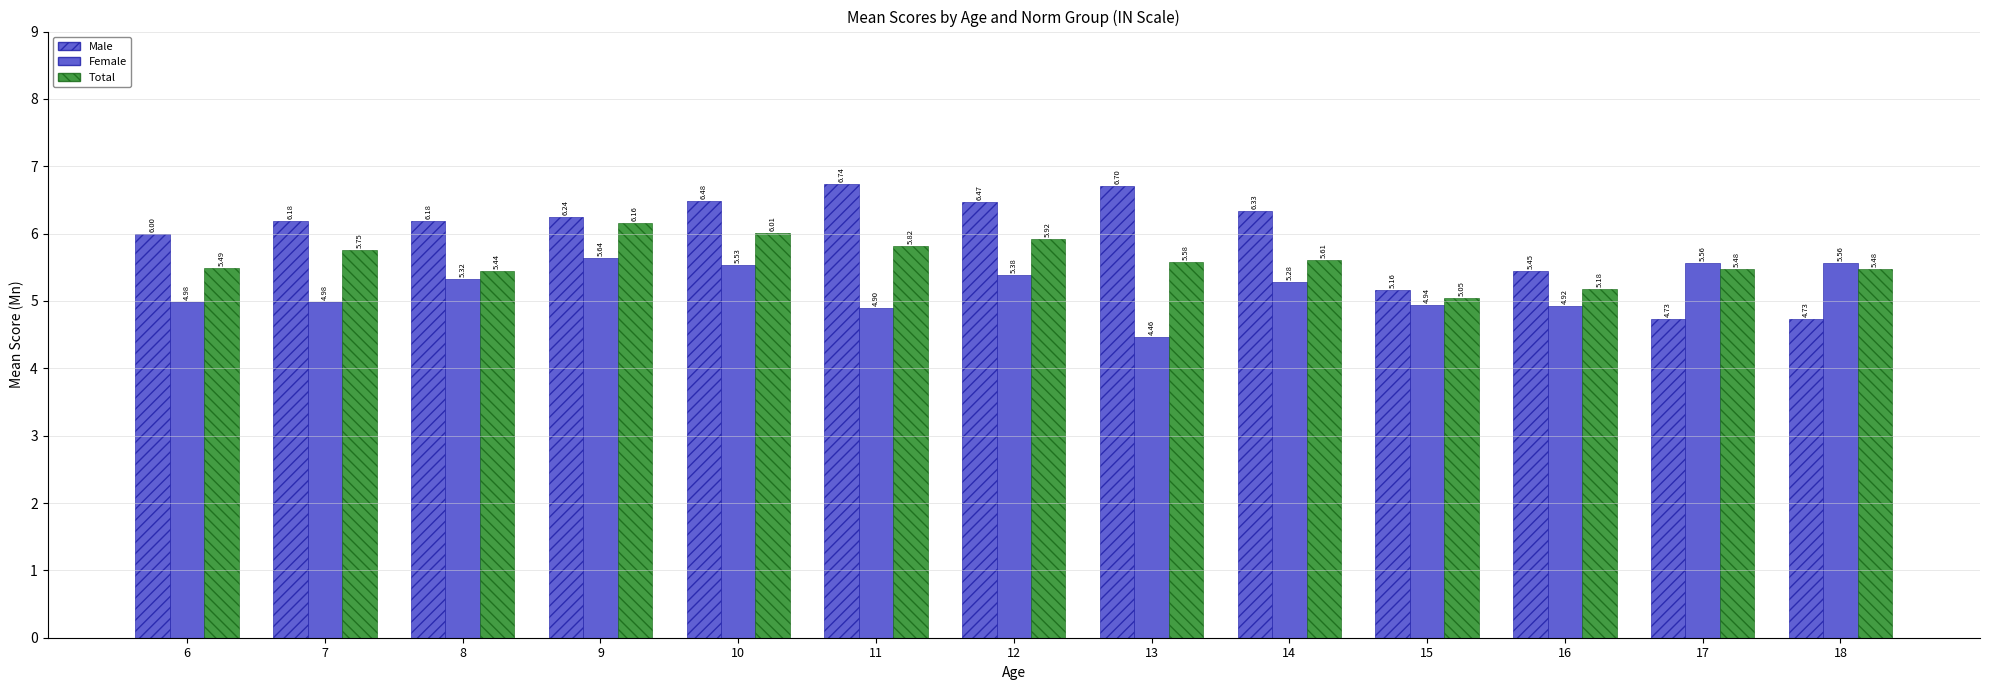

How many data points in Female are less than 5?

6